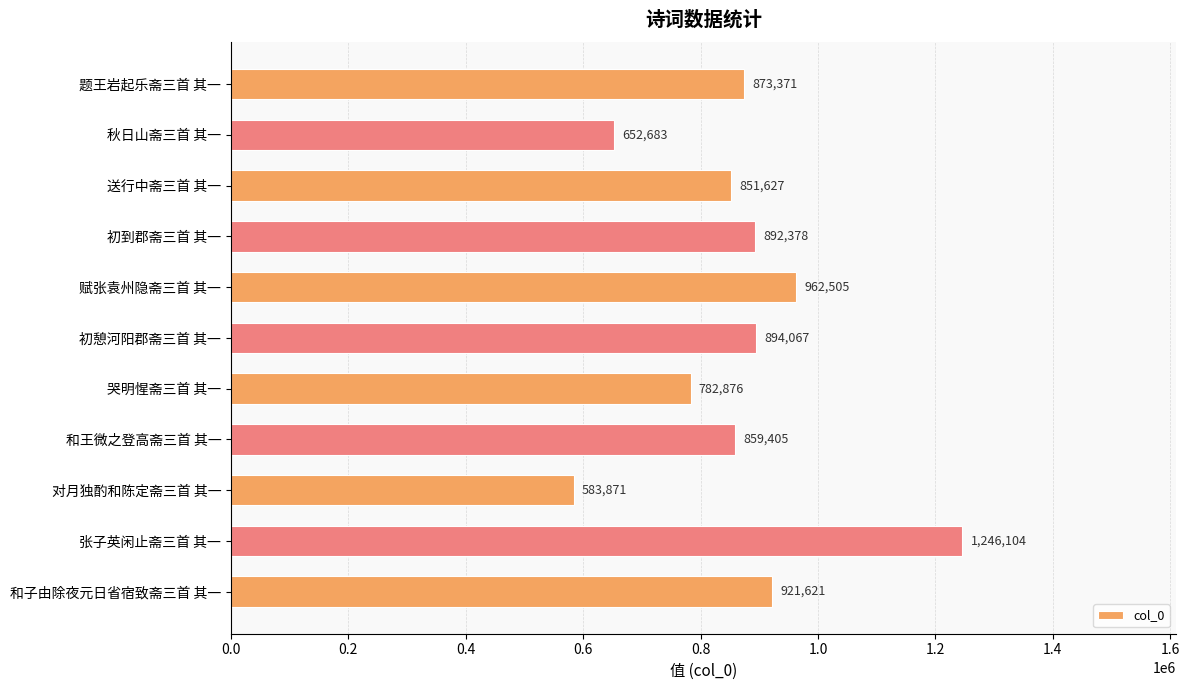

Between 秋日山斋三首 其一 and 初憩河阳郡斋三首 其一, which is larger?

初憩河阳郡斋三首 其一